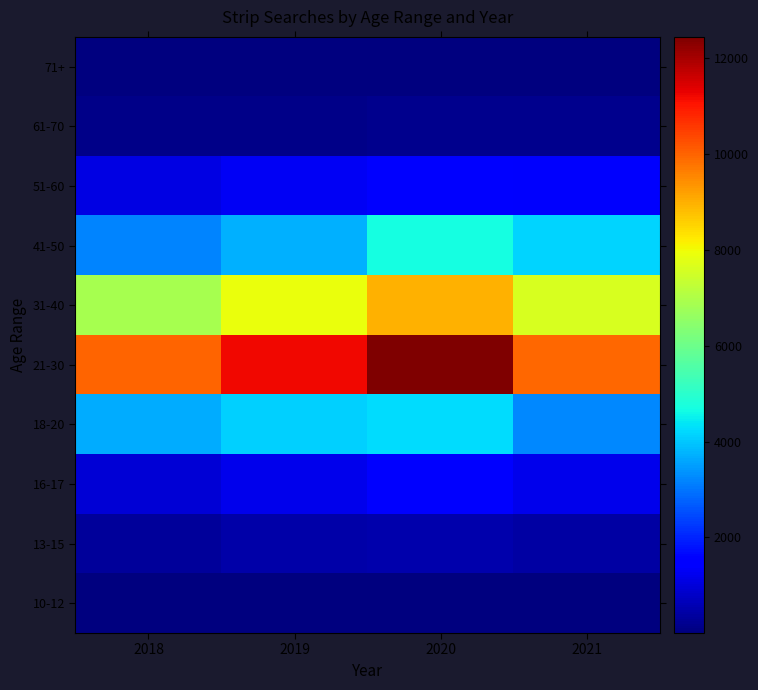

What is the total value across all series at 2019?

30030